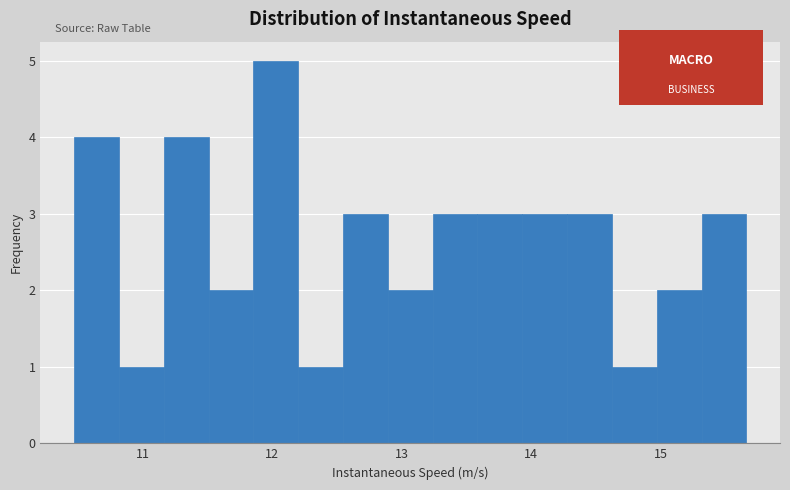

Read against the x-axis, roughly where is the centre of the tallest bar?

12.0